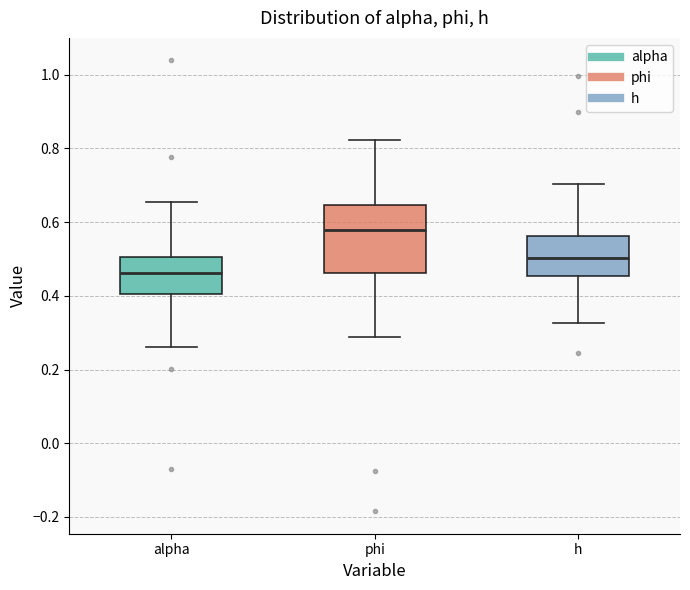

Which box is the tallest, from its lower edge to its upper edge?

phi